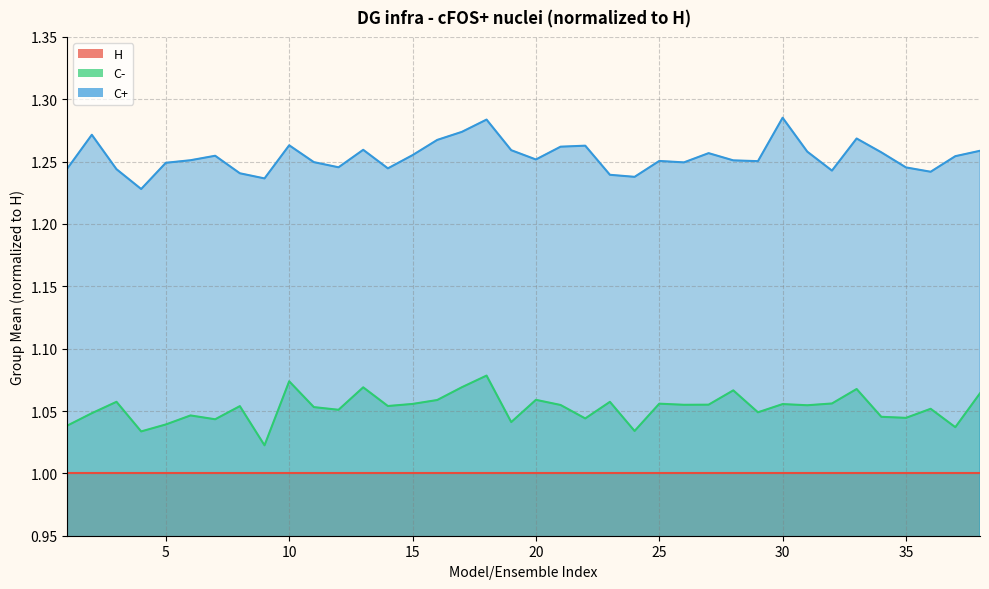

True or false: C- and C+ cross at least once.

False